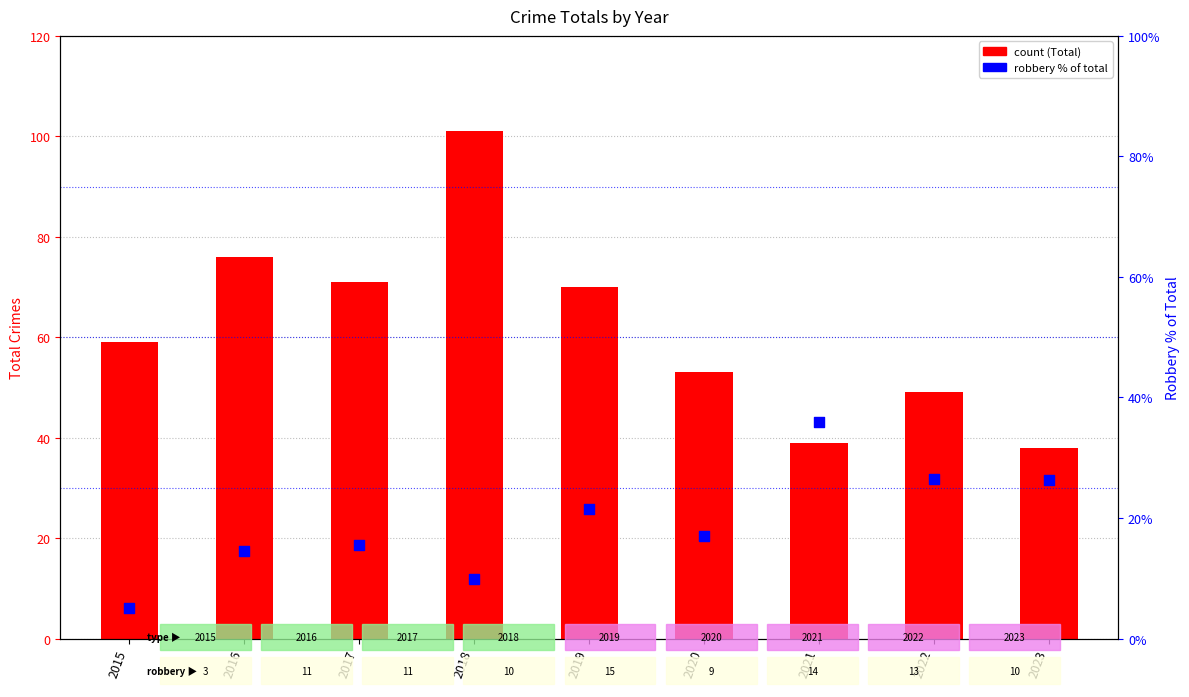

Is the value of Total at 2015 greater than the value of Robbery % of Total at 2019?

Yes